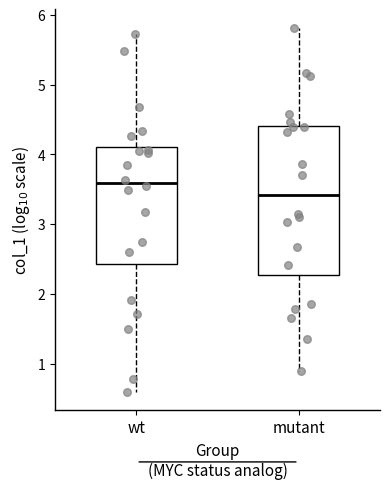

Reading left to right, read every box against the y-axis: the position of its median line, the range the box covers, and the ends of its whiskers. The values are not printed on the chart, so give them approximately, as read against the axis.

wt: median 3.6, box 2.4 to 4.1, whiskers 0.6 to 5.7
mutant: median 3.4, box 2.3 to 4.4, whiskers 0.9 to 5.8